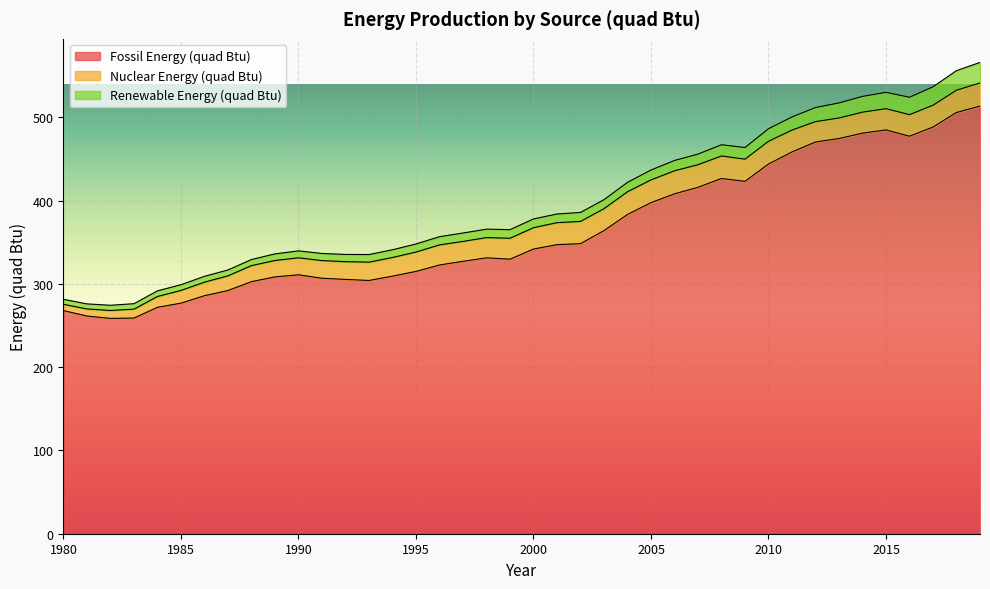

Is the value of Nuclear Energy (quad Btu) at 2010 greater than the value of Fossil Energy (quad Btu) at 2005?

No